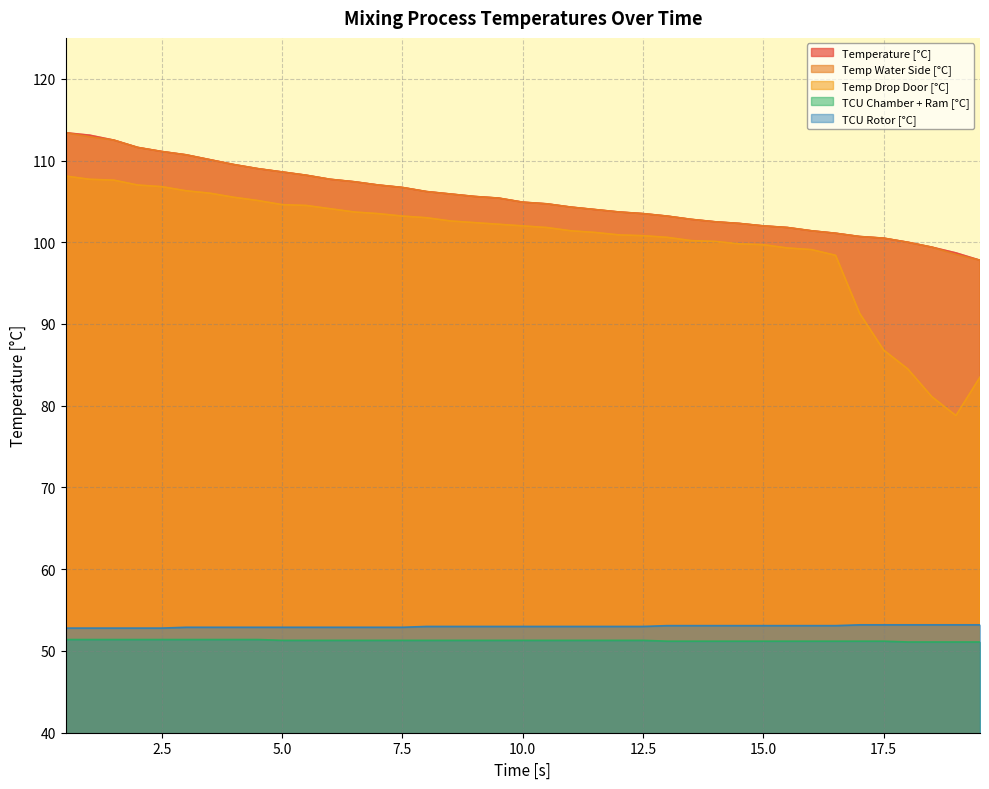

Which series changed the most between 1.0 and 17.0?

Temp Drop Door [°C]